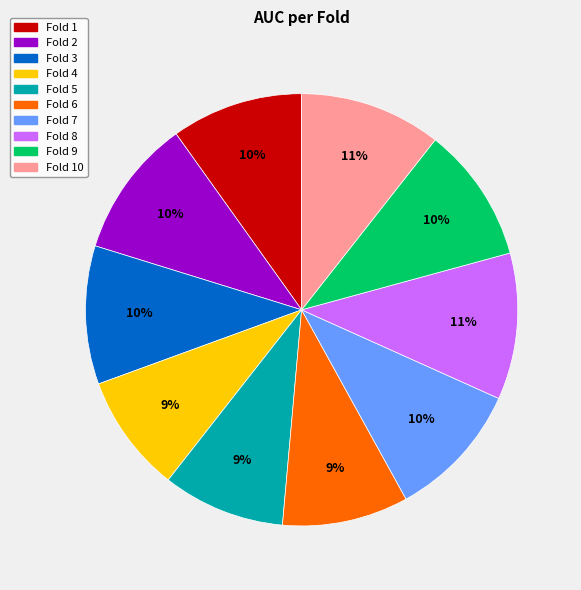

Is there any slice that represents more than half of the pie?

No